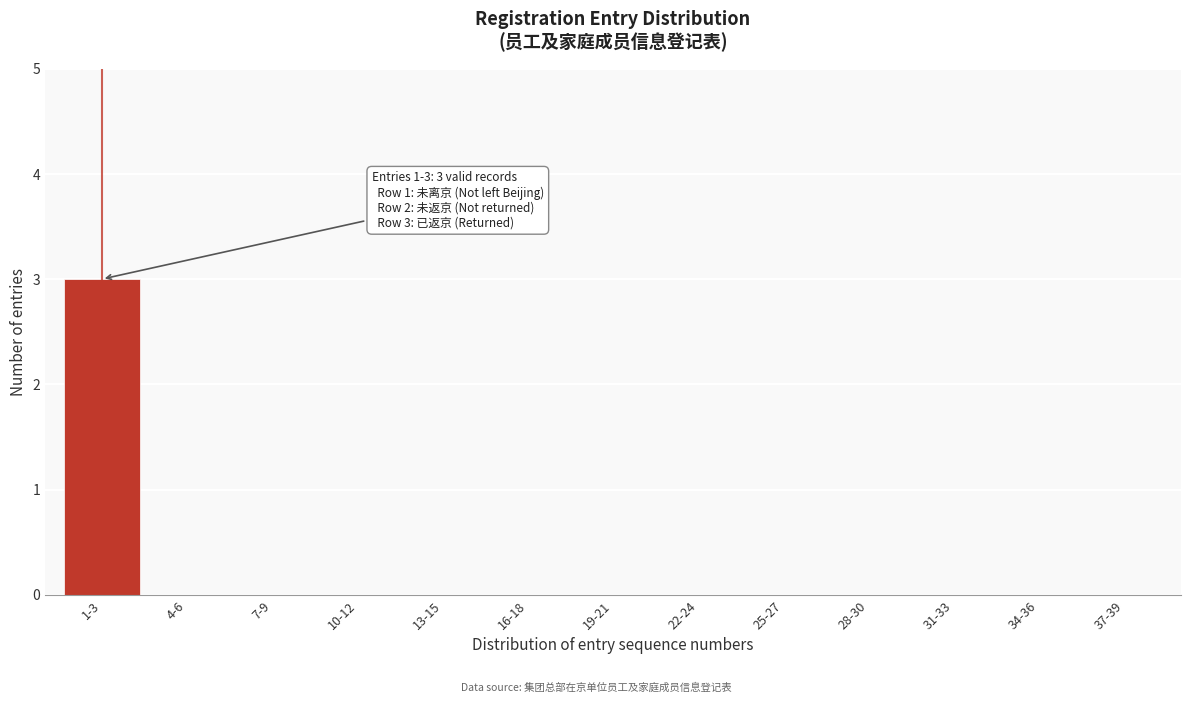

Reading right to left, list all the values displayed in this chart.

37-39=0	34-36=0	31-33=0	28-30=0	25-27=0	22-24=0	19-21=0	16-18=0	13-15=0	10-12=0	7-9=0	4-6=0	1-3=3